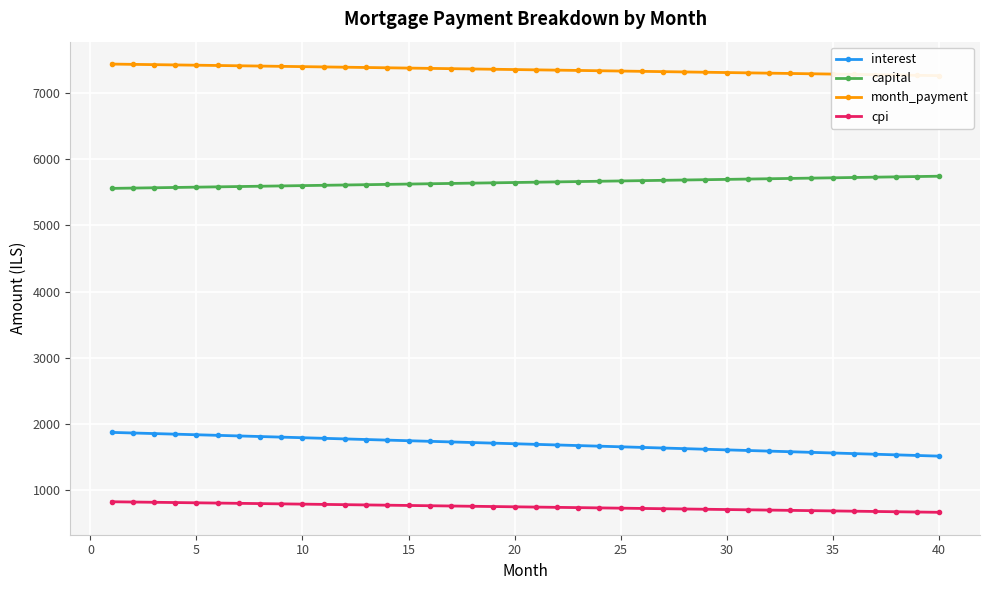

What is the value of the cpi point at the 26th from the left?

805.6